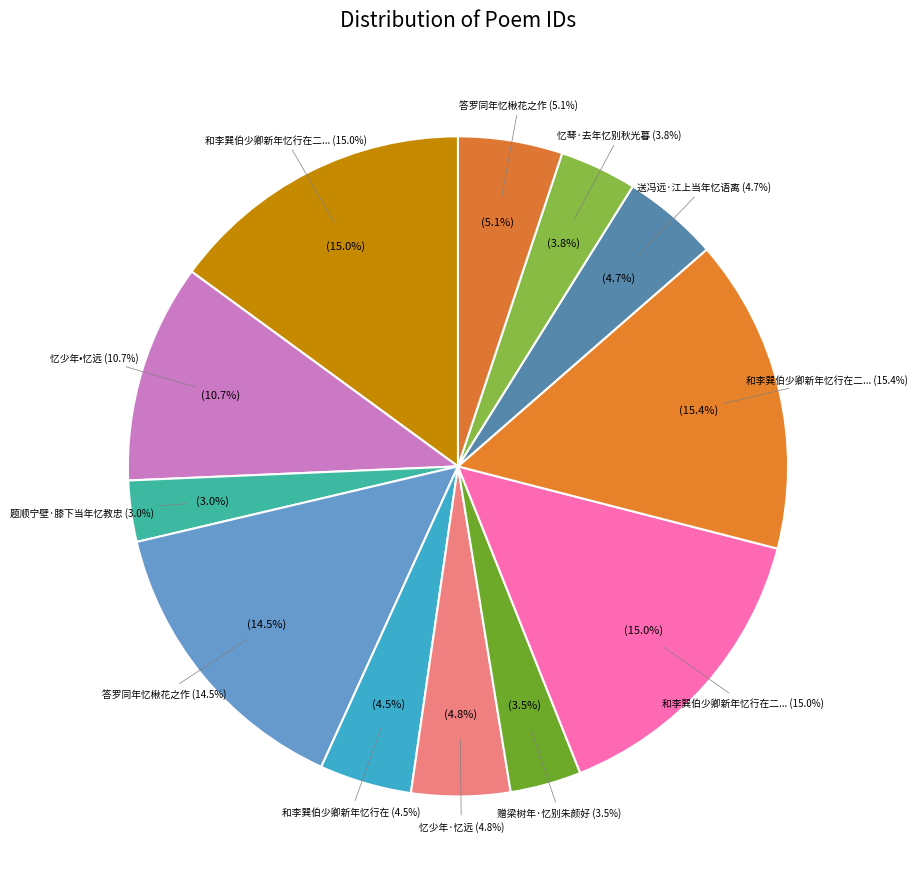

Count the number of slices in the pie.

12